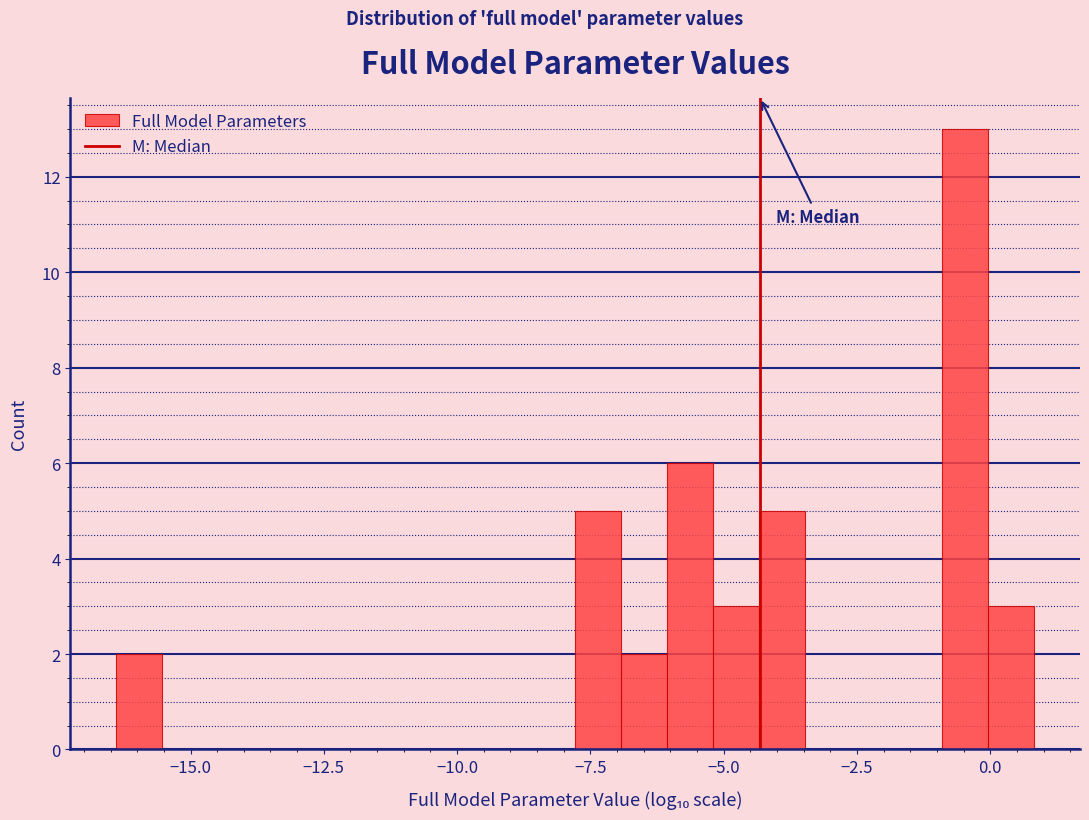

Read against the x-axis, roughly where is the centre of the tallest bar?

-0.5